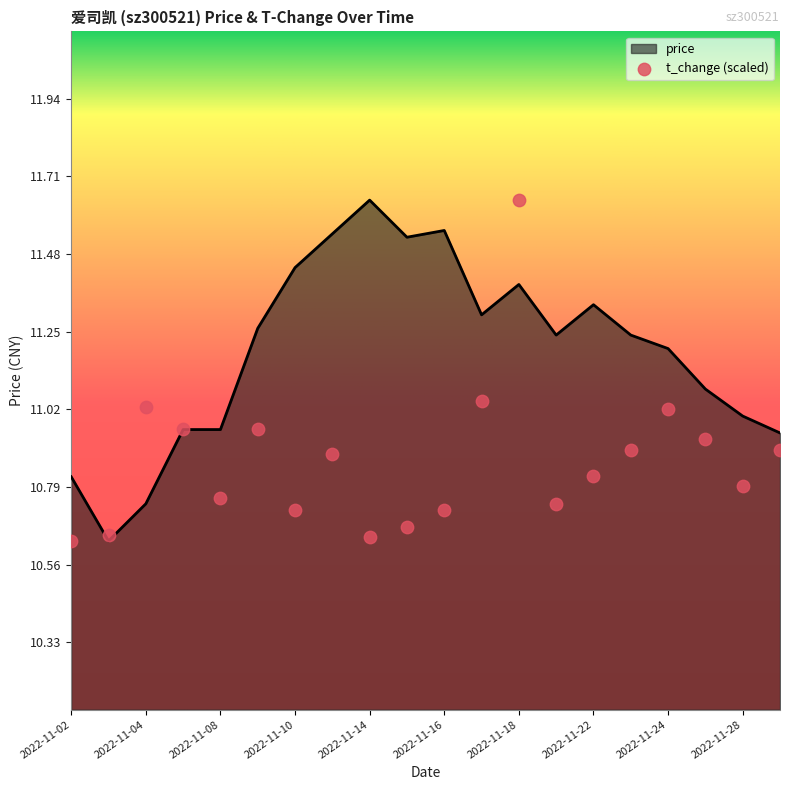

What are all the series names shown in the legend?

price, t_change